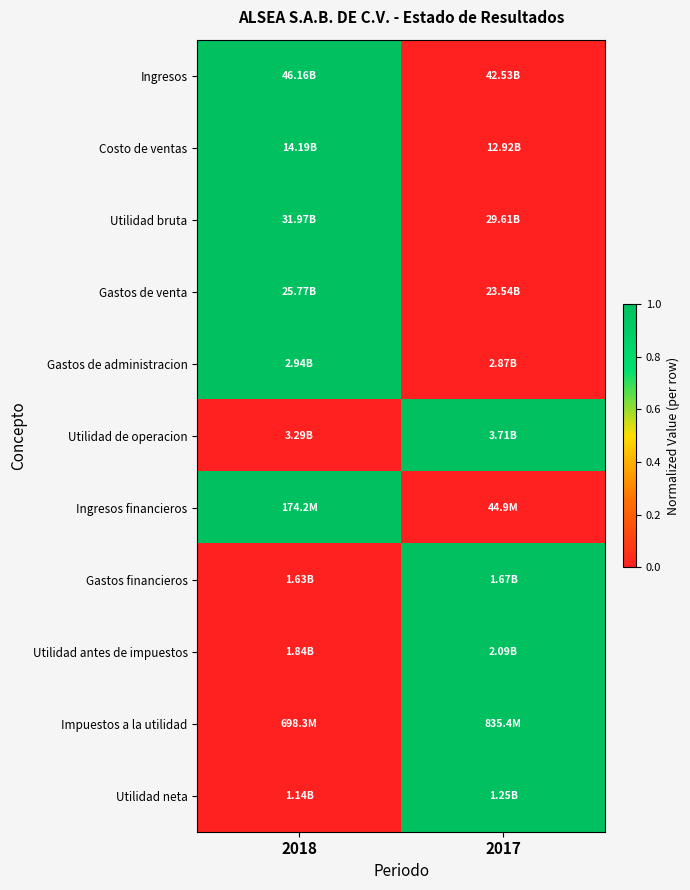

What is the greatest value displayed?

1